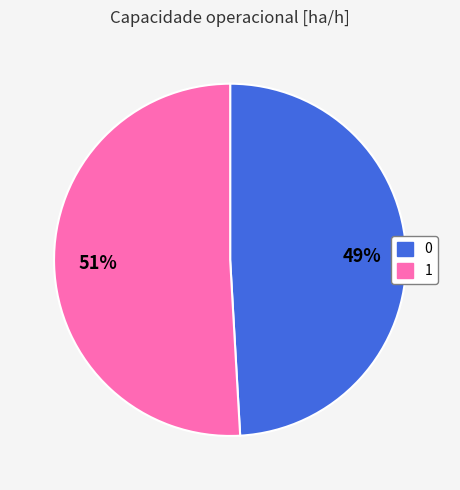

Do 1 and 0 together represent more than half of the pie?

Yes